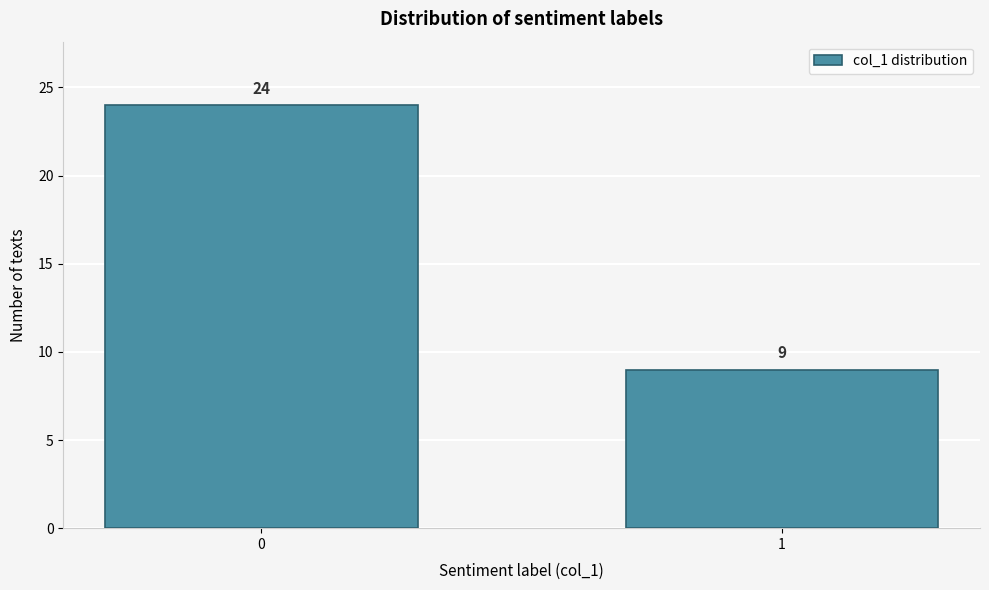

Reading left to right, what are all the values shown in this chart?

24	9